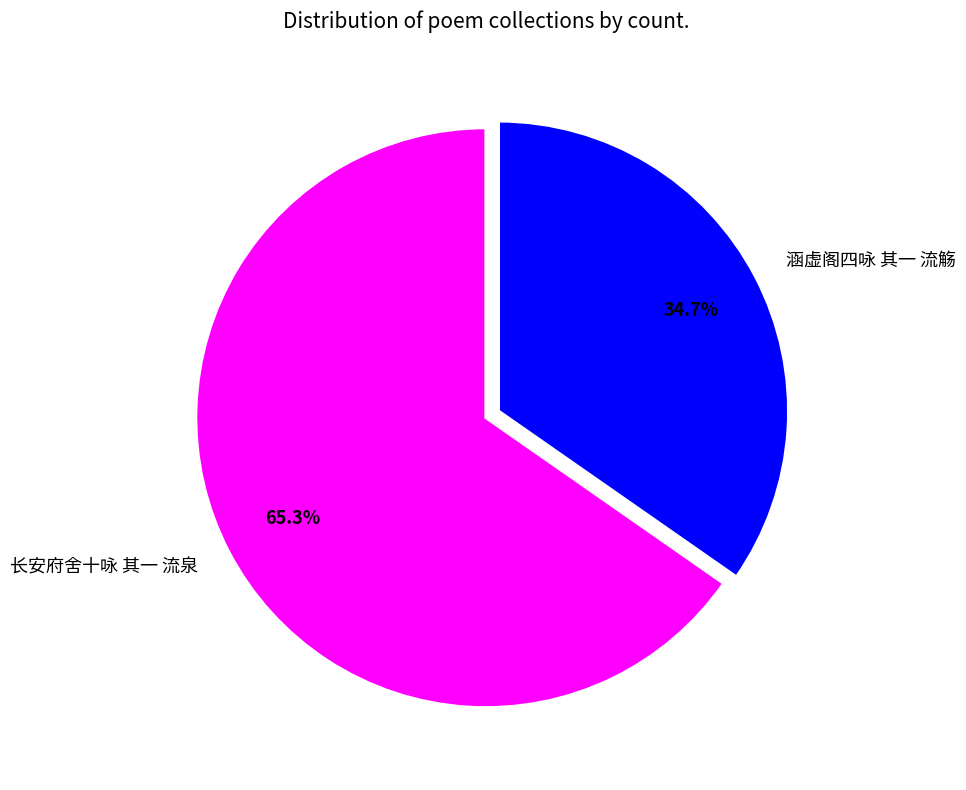

Is it true that 涵虚阁四咏 其一 流觞 is 35% of the pie?

True